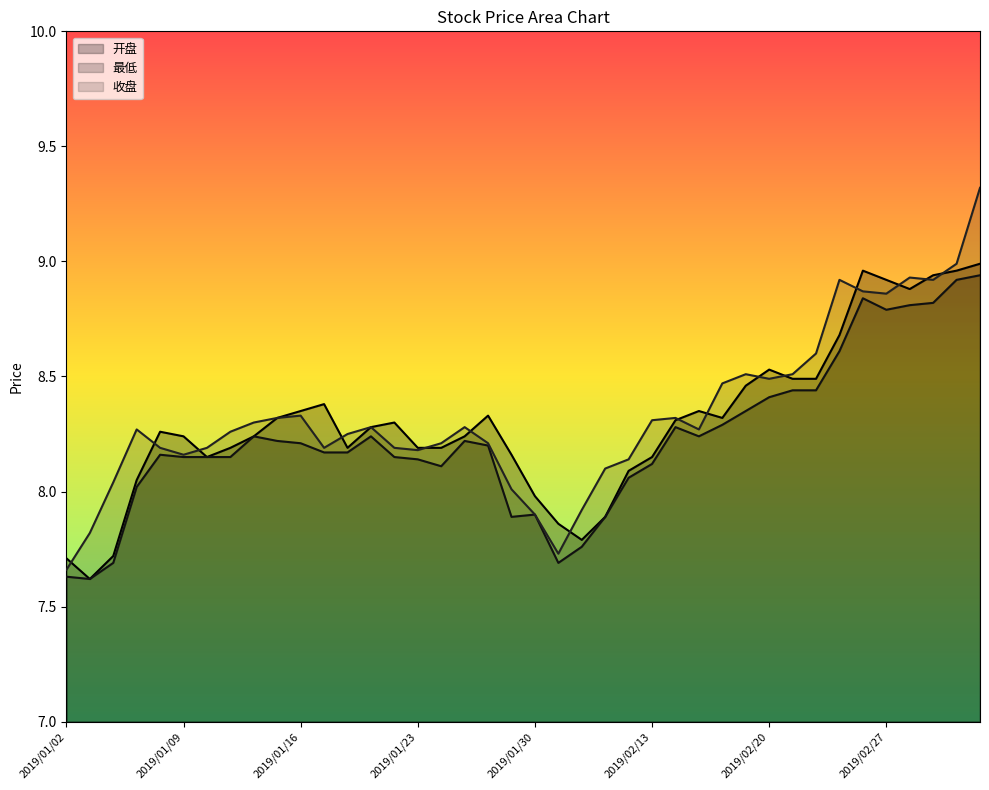

Which has a higher value, 2019/01/24 or 2019/02/22?

2019/02/22